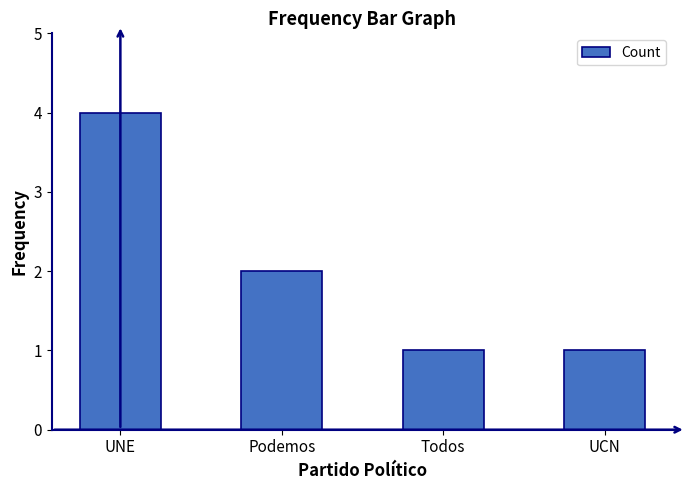

What is the ratio of the value at UNE to the value at Todos?

4.0